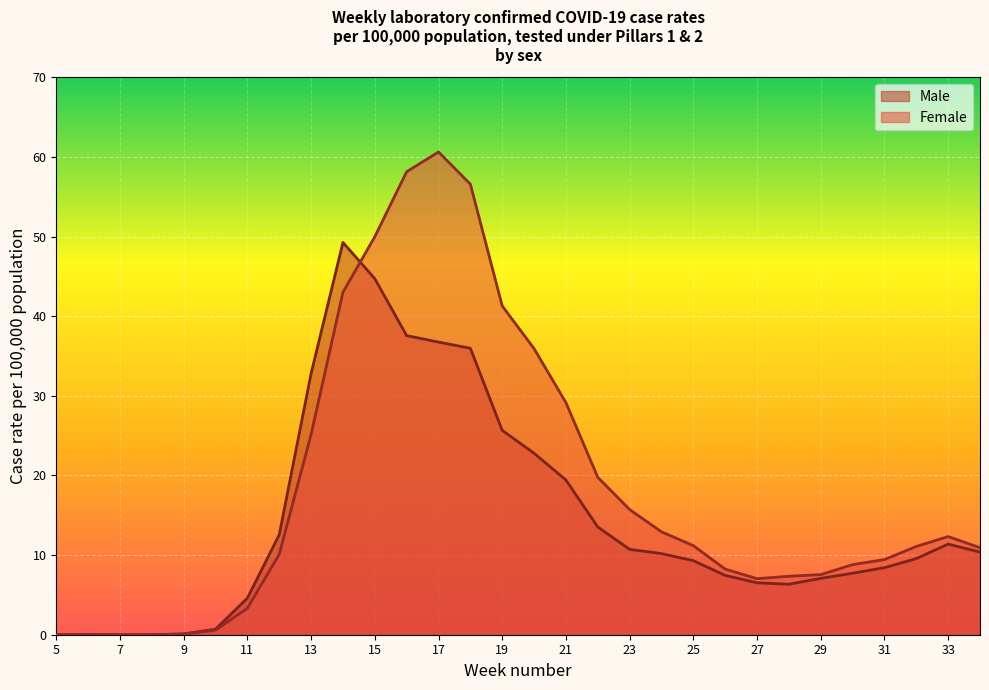

Where does the Female series first go above 11?

13